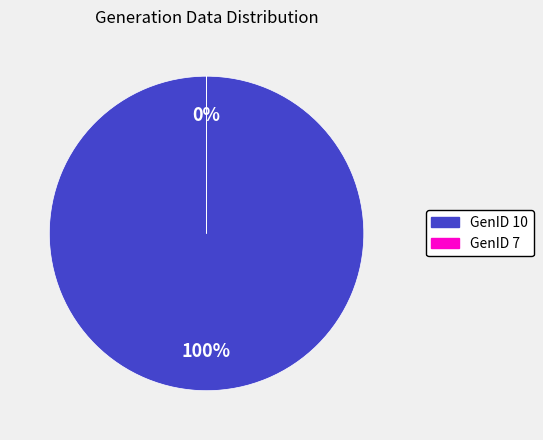

To the nearest percent, what is the difference between the GenID 7 and GenID 10 slice percentages?

100%